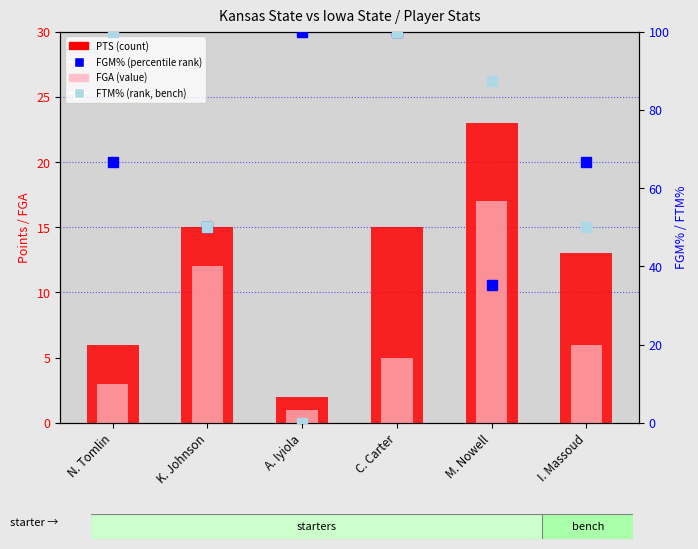

True or false: FGM% (percentile rank) has a value of 104.2 at I. Massoud.

False